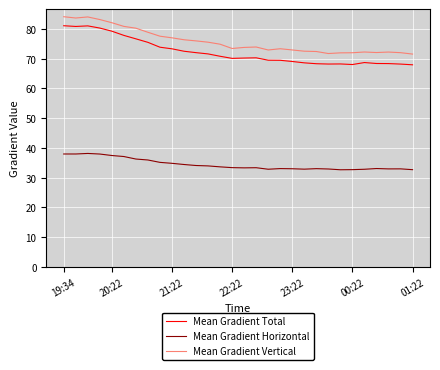

True or false: Mean Gradient Vertical and Mean Gradient Total intersect in this chart.

False